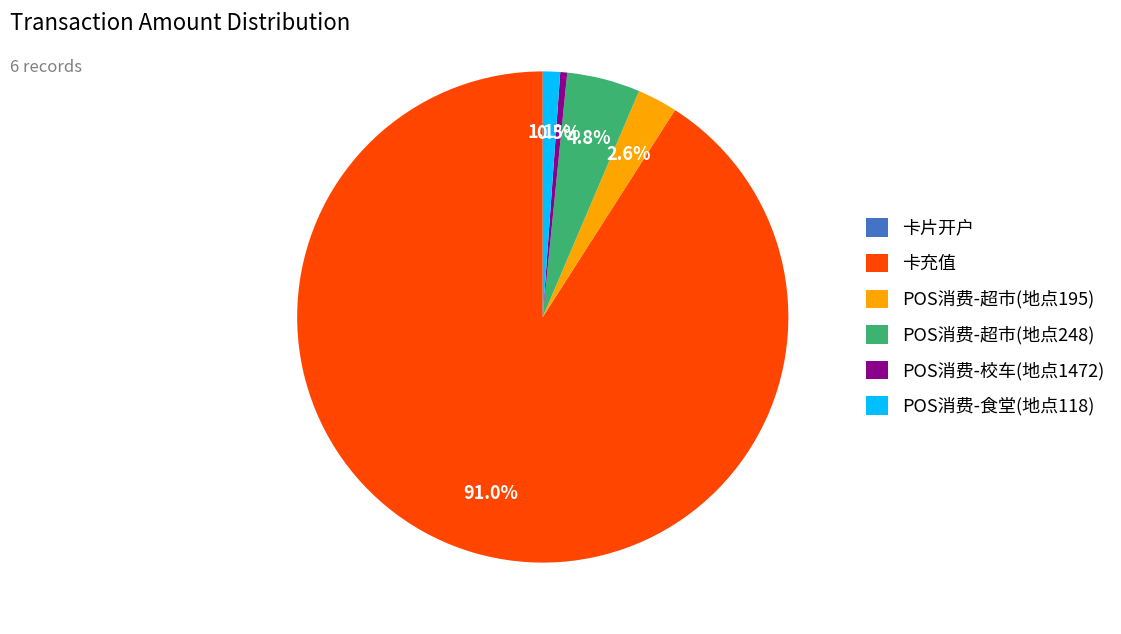

Is there a majority slice in this chart?

Yes